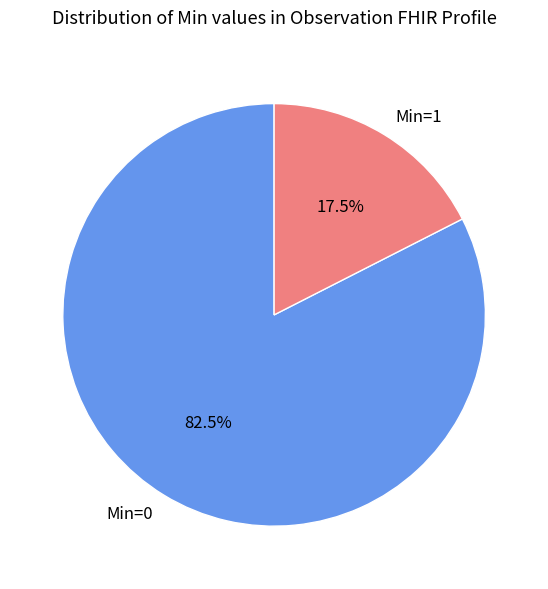

What is the total percentage of Min=0 and Min=1?

100.0%